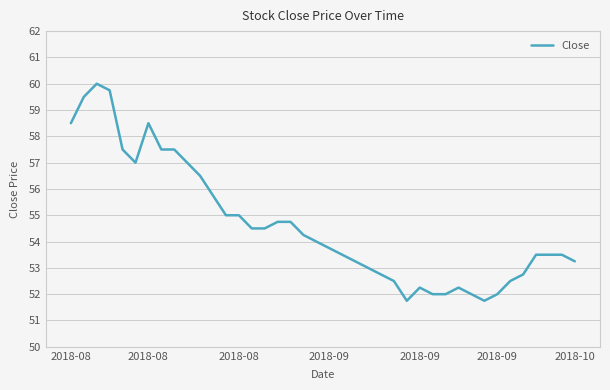

What is the greatest value displayed?

60.0